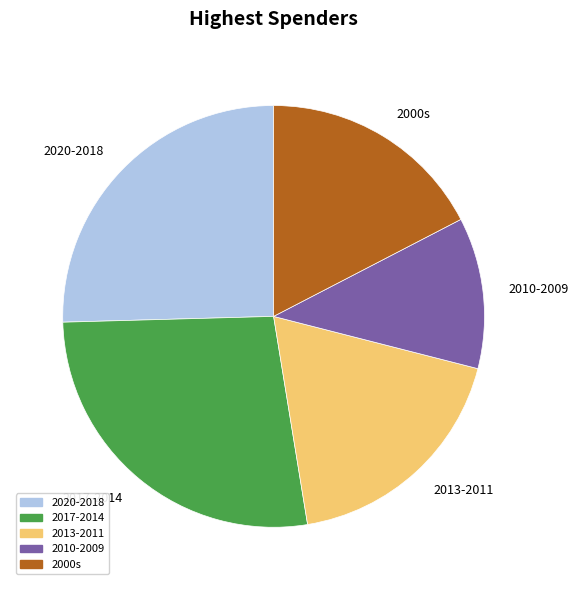

The 2017-2014 slice represents 16% of the pie. True or false?

False